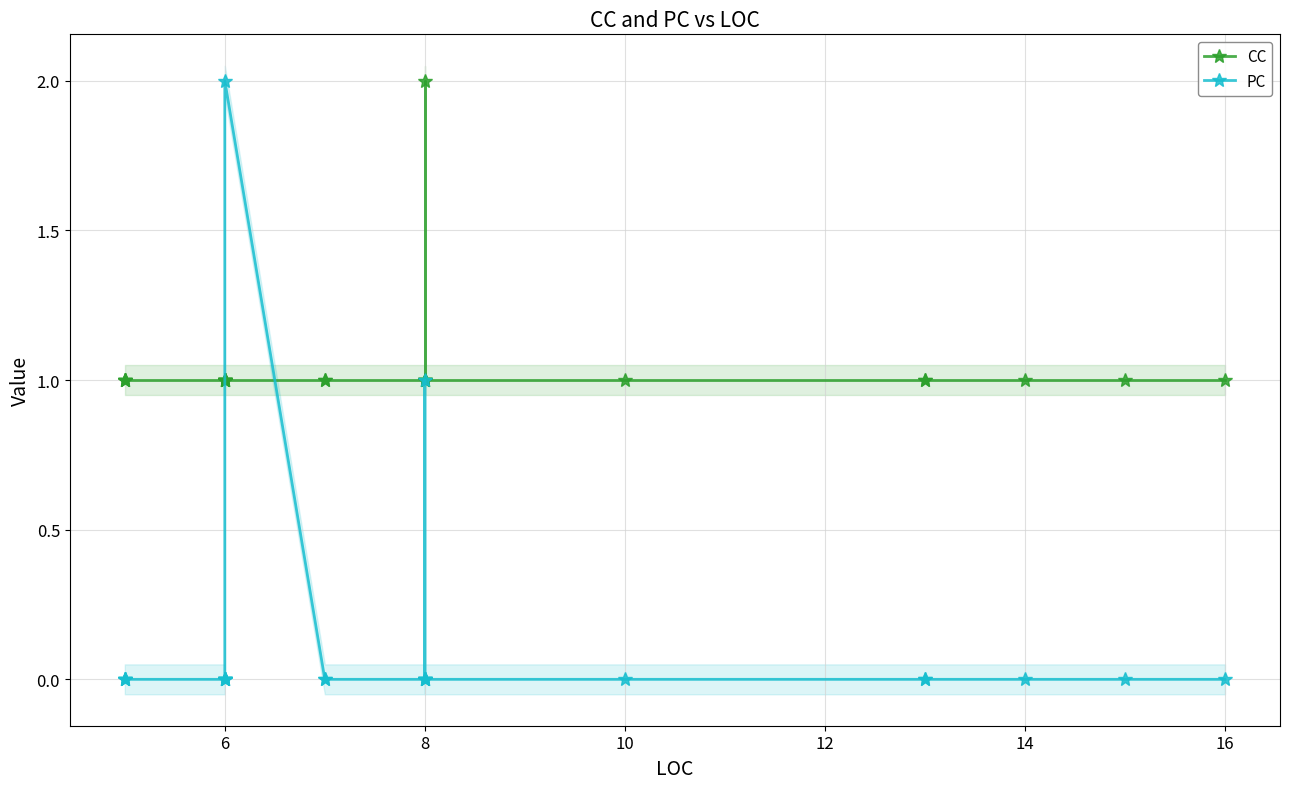

Is it true that PC equals -1 at 8?

False